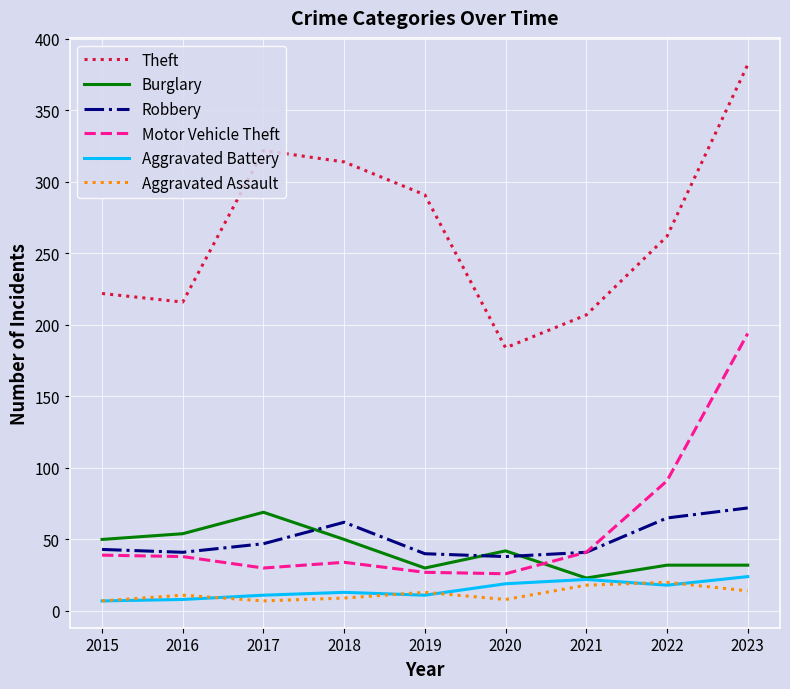

True or false: Aggravated Battery and Theft intersect in this chart.

False